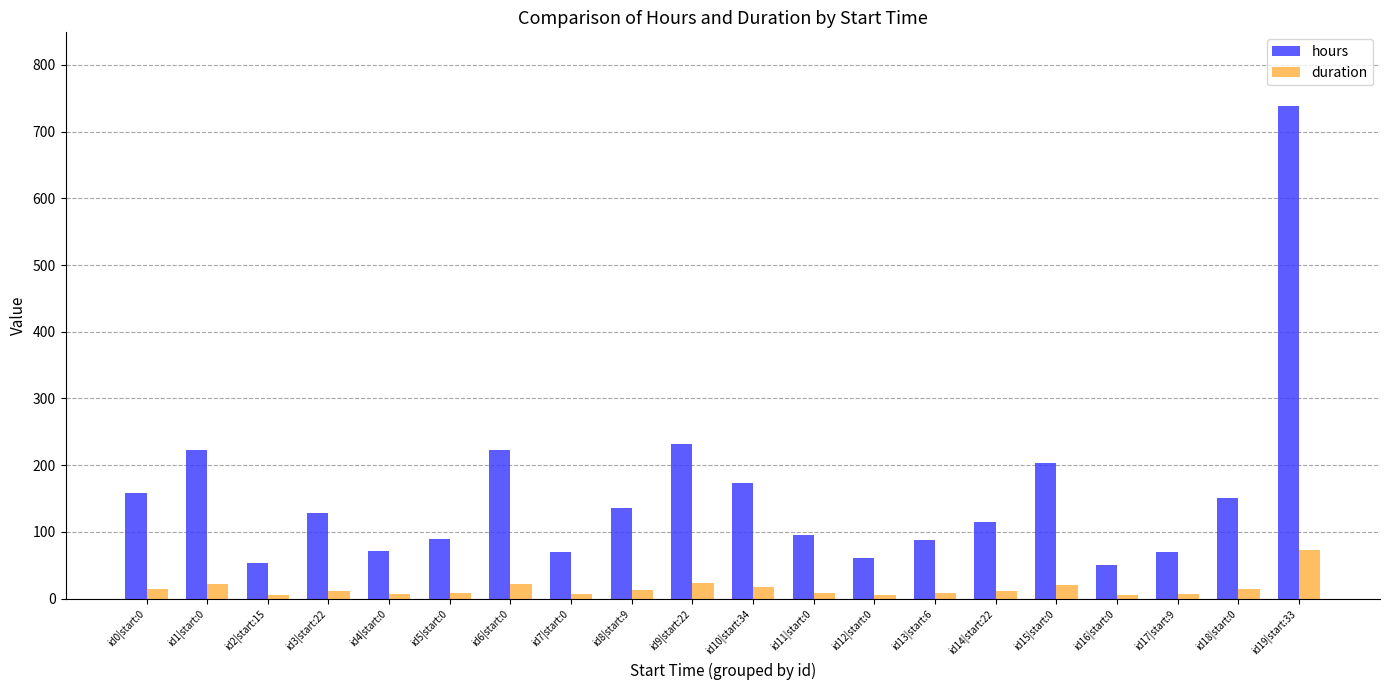

Which series changed the most between id8|start:9 and id15|start:0?

hours